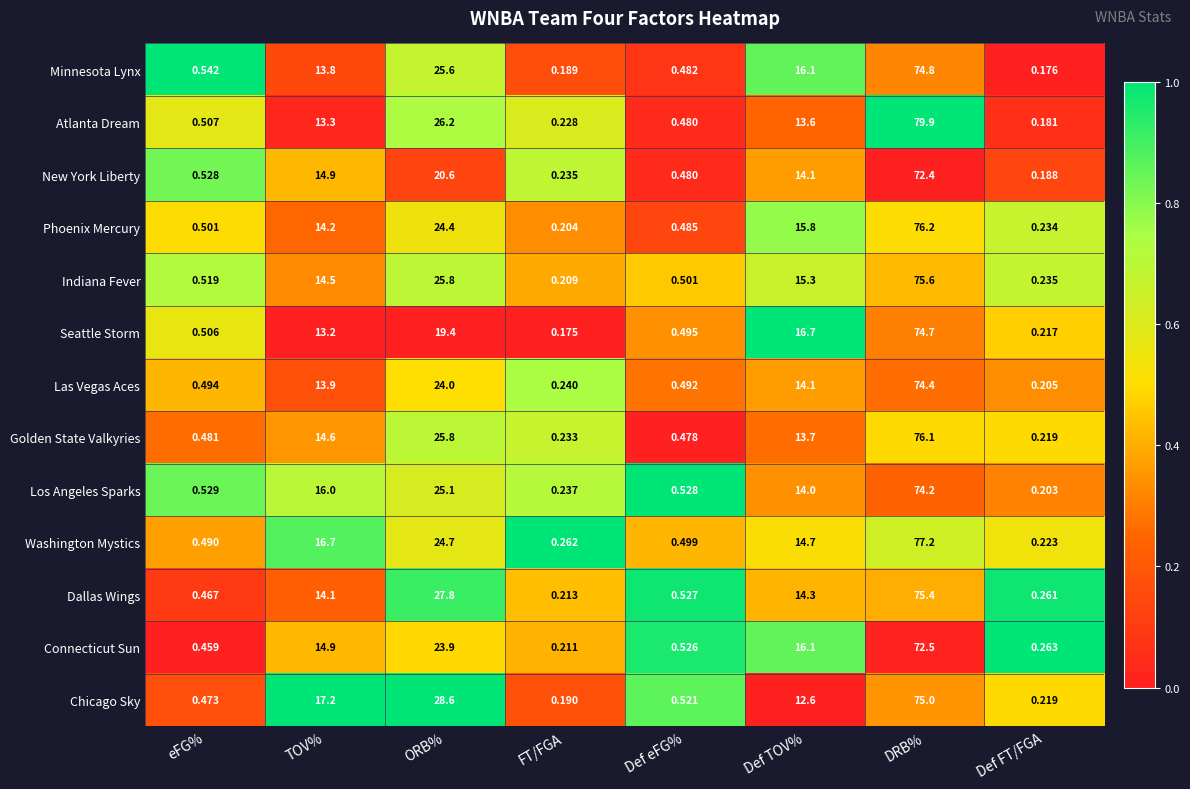

At how many categories does at least one series exceed 0?

8